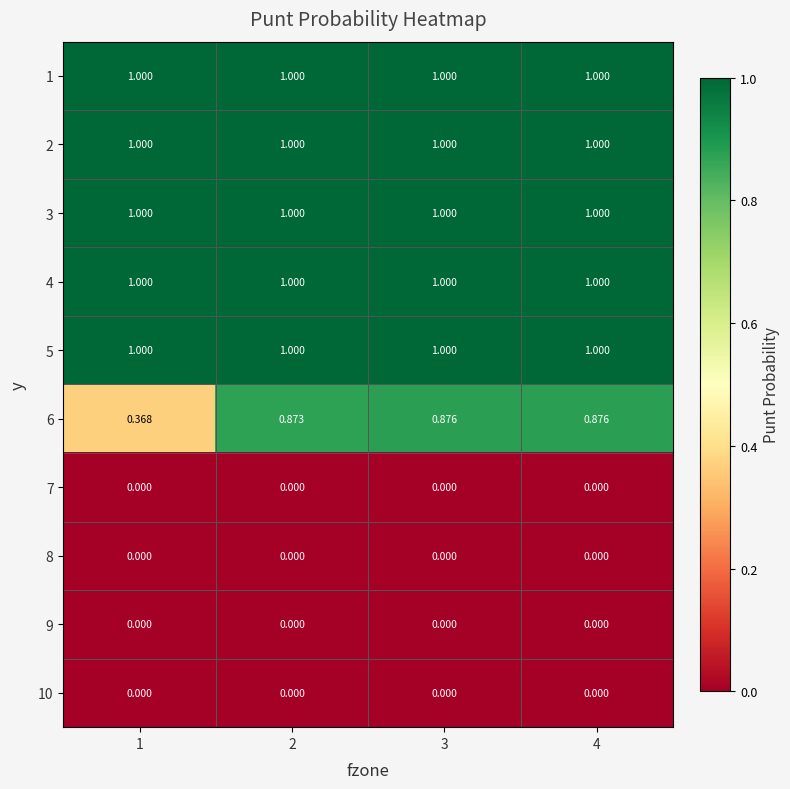

Is the value of 5 at 4 greater than the value of 7 at 3?

Yes